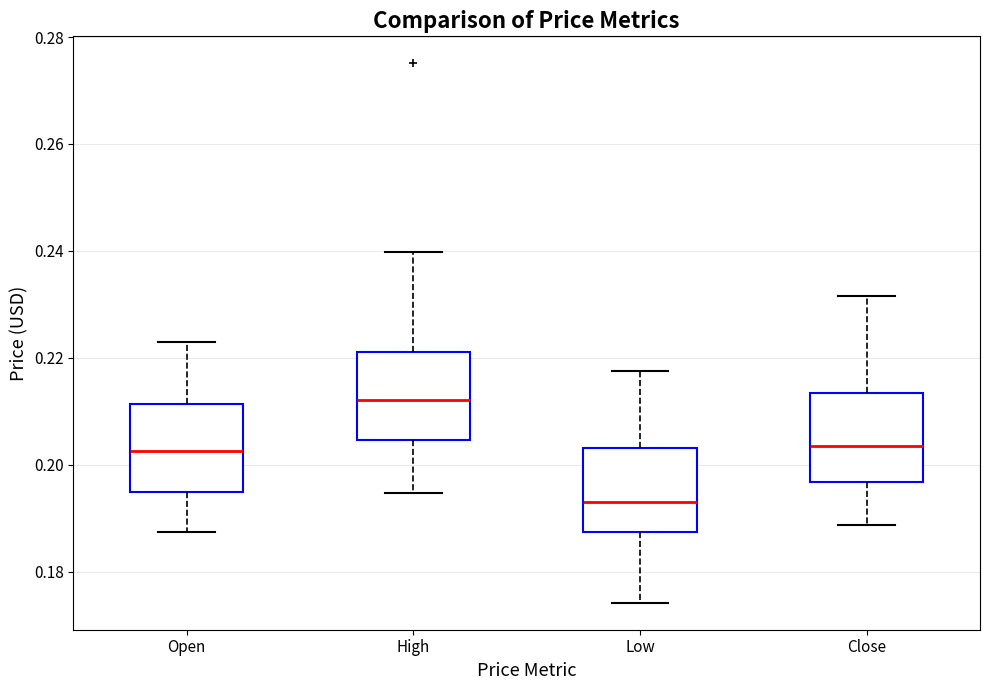

Reading left to right, transcribe this box plot: for each box, give where its median line is, the range the box spans, and where its two whiskers end, as read against the y-axis. The values are not printed on the chart, so give them approximately, as read against the axis.

Open: median 0.202, box 0.194 to 0.212, whiskers 0.188 to 0.222
High: median 0.212, box 0.204 to 0.222, whiskers 0.194 to 0.240
Low: median 0.194, box 0.188 to 0.204, whiskers 0.174 to 0.218
Close: median 0.204, box 0.196 to 0.214, whiskers 0.188 to 0.232